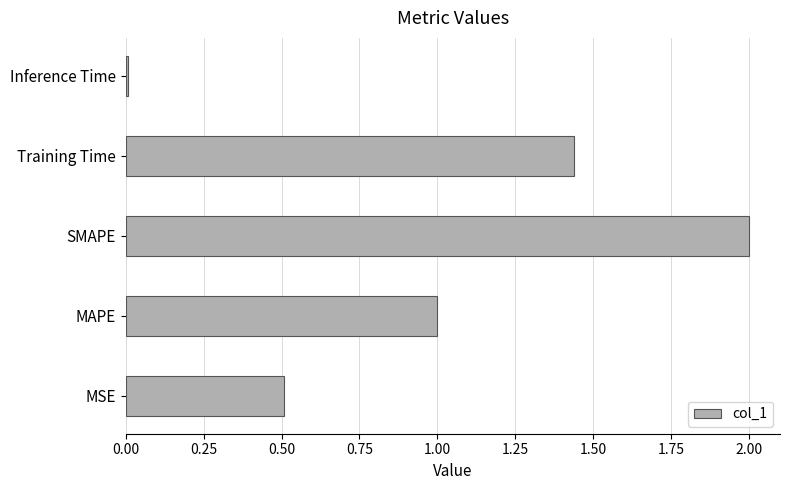

What is the greatest value displayed?

2.0